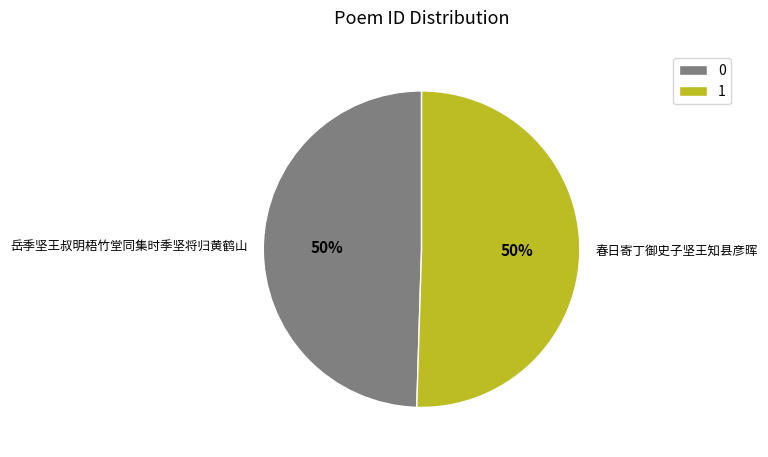

To the nearest percent, what is the combined percentage of 岳季坚王叔明梧竹堂同集时季坚将归黄鹤山 and 春日寄丁御史子坚王知县彦晖?

100%